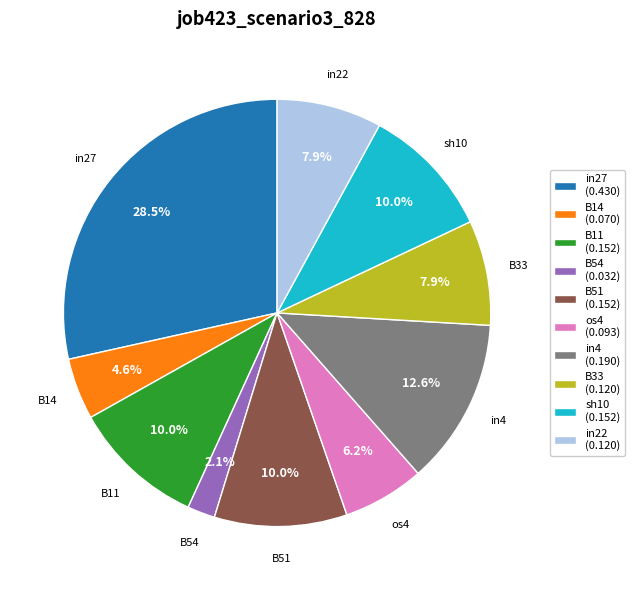

Does any single category account for the majority?

No